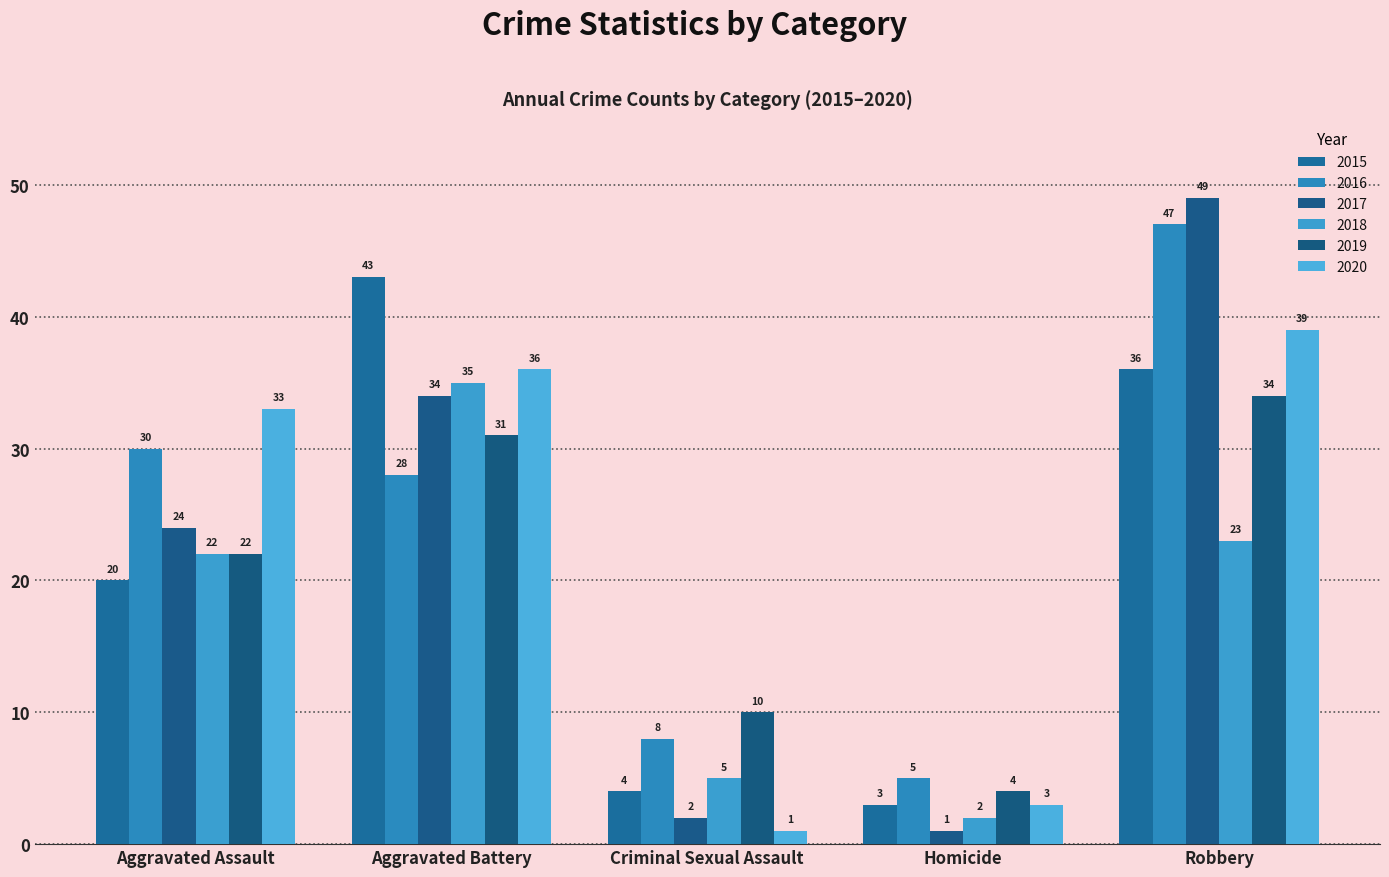

True or false: 2016 has a value of 47 at Robbery.

True